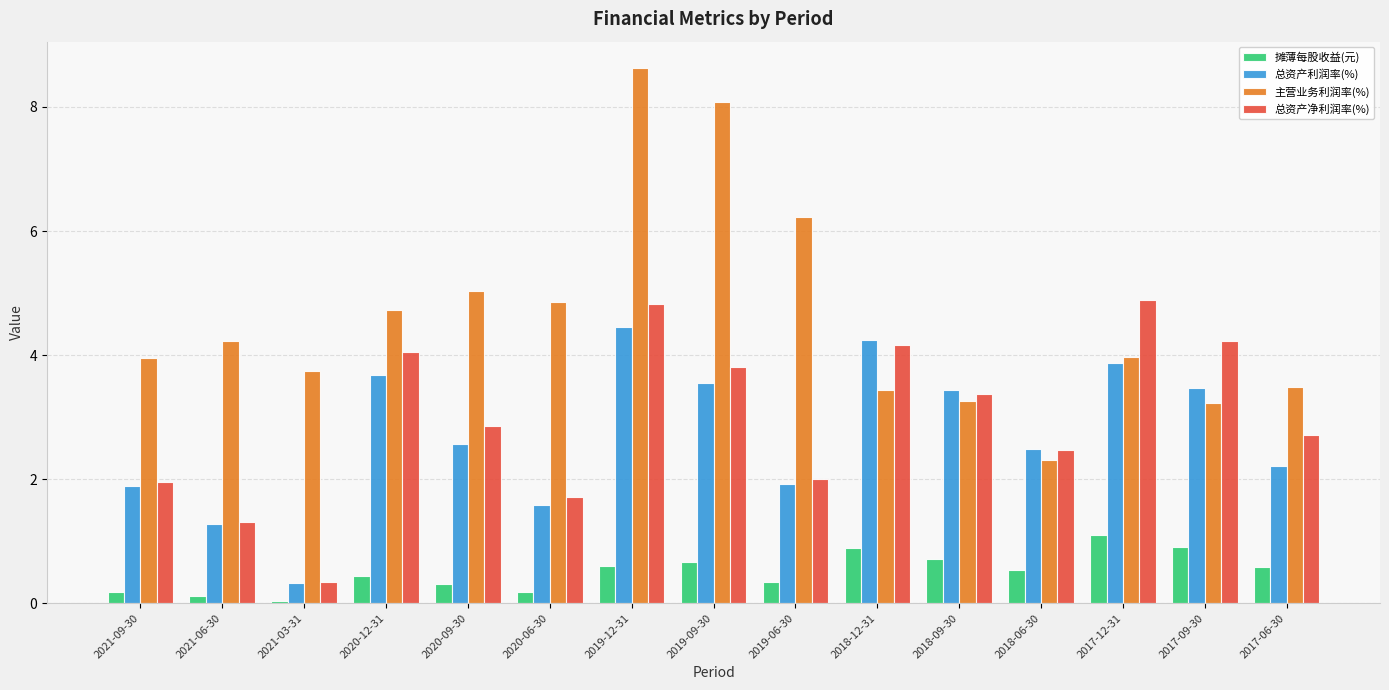

What is the highest value of the 摊薄每股收益(元) series?

1.1